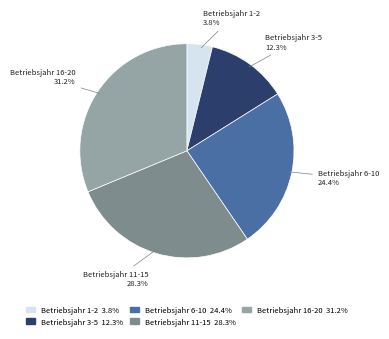

Which slice is the largest?

Betriebsjahr 16-20